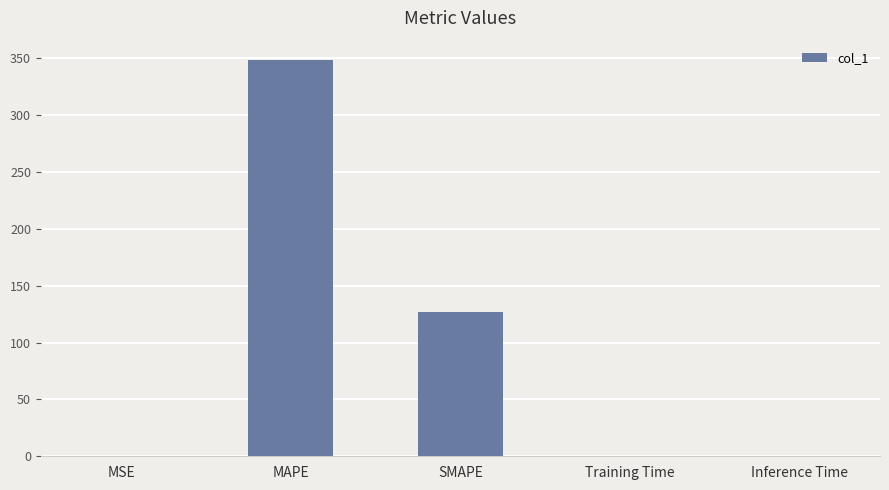

Read the value at MAPE.

347.9